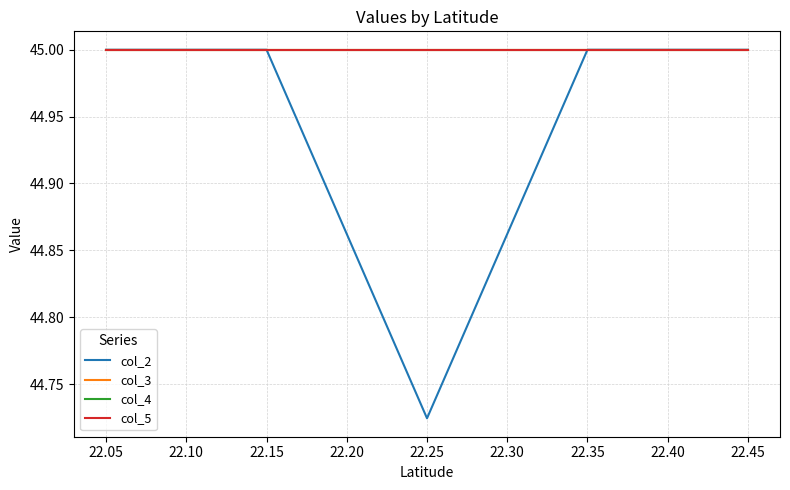

How many lines are shown in the chart?

4